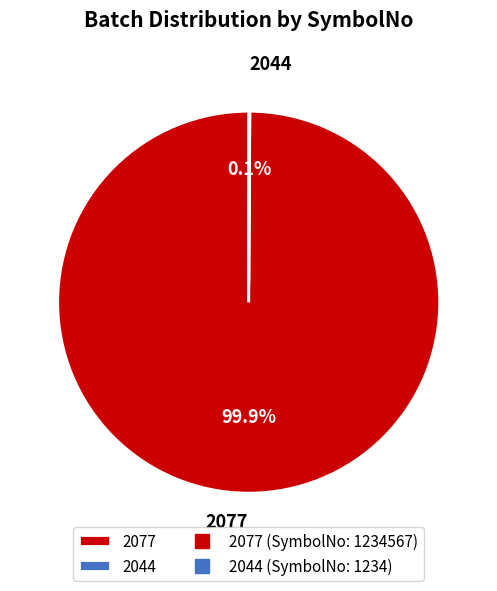

Does any single category account for the majority?

Yes